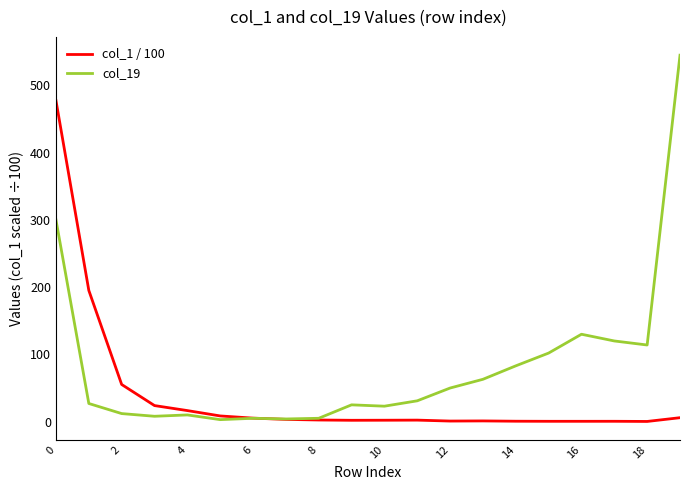

What is the highest value of the col_19 series?

545.0